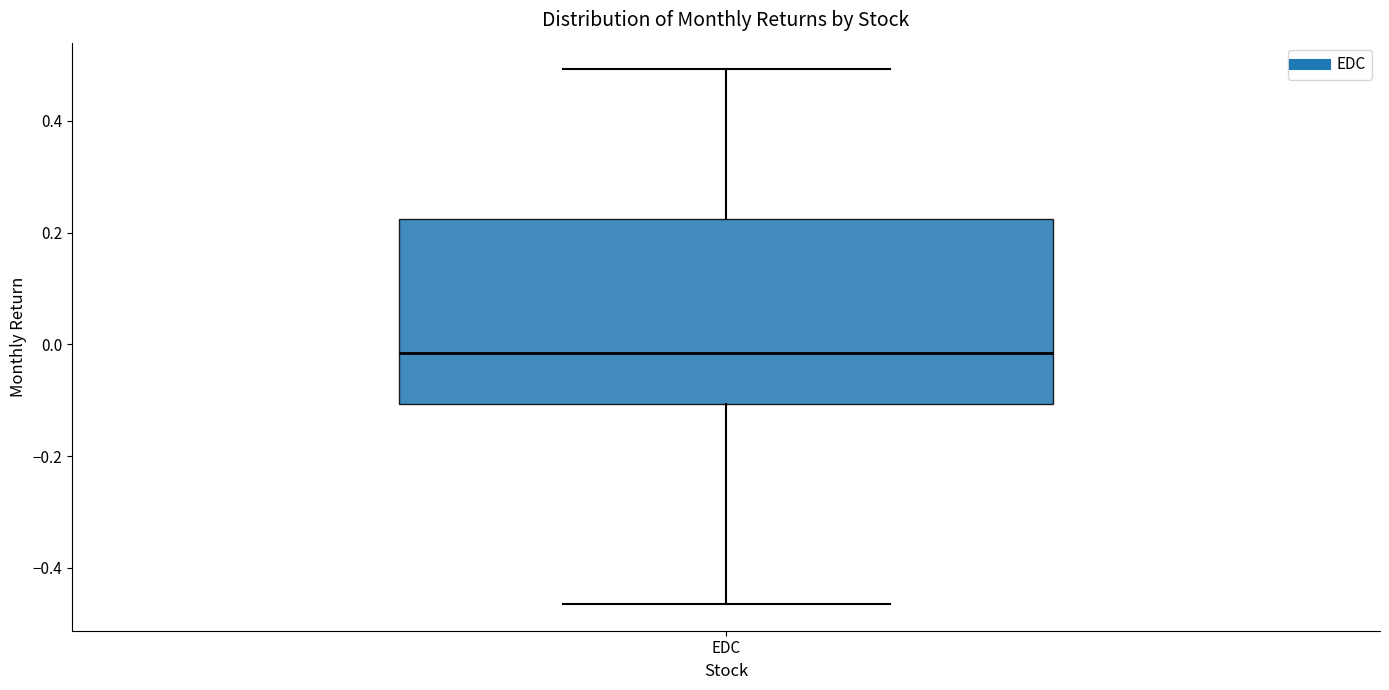

Where does the upper whisker of the box for EDC end on the y-axis? The values are not printed on the chart, so give them approximately, as read against the axis.

0.50